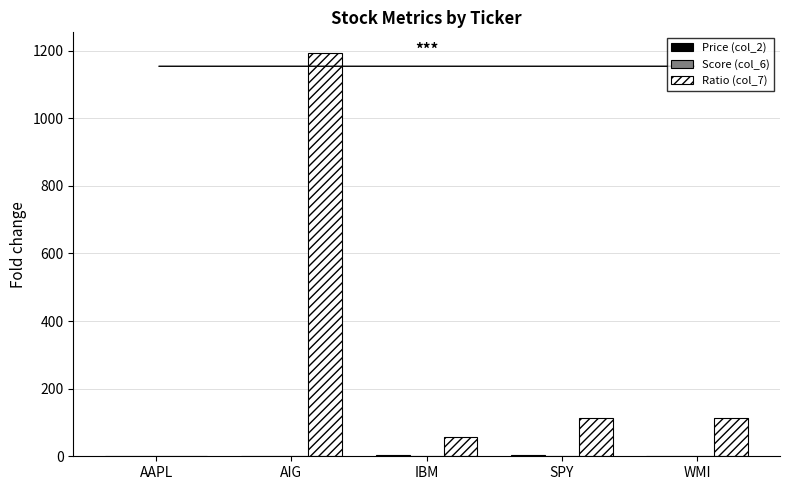

What is the average value of the Ratio (col_7) series?

295.1